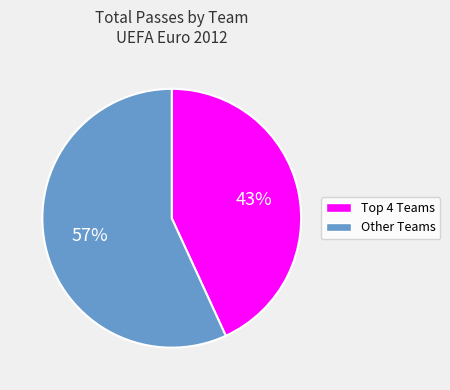

To the nearest percent, what is the average slice percentage?

50%